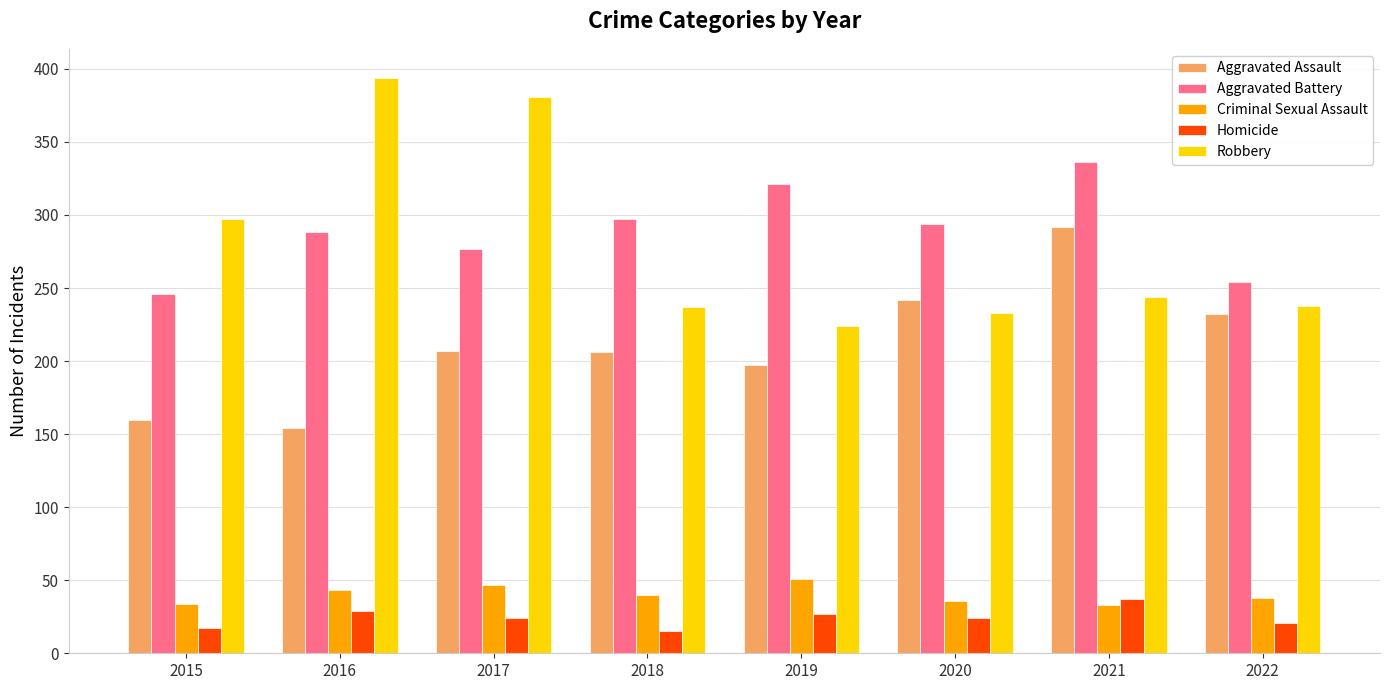

What is the sum of all Homicide values?

194